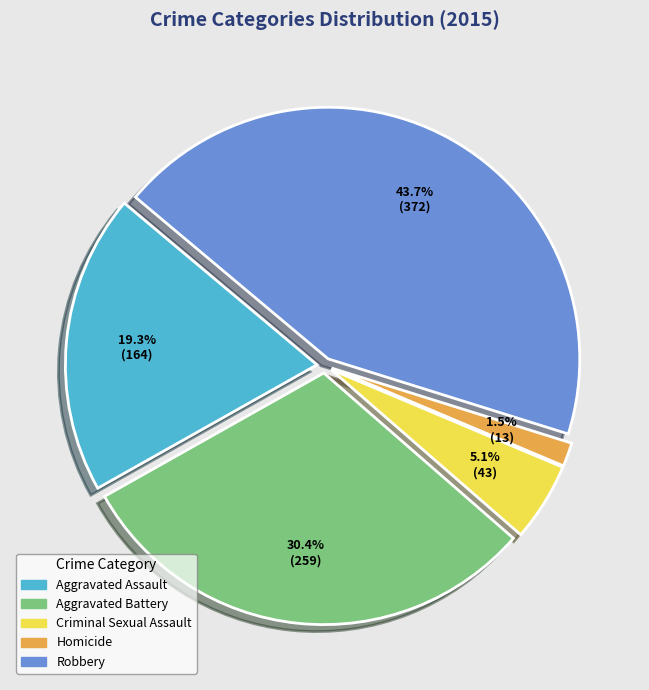

The Aggravated Assault slice represents 19% of the pie. True or false?

True